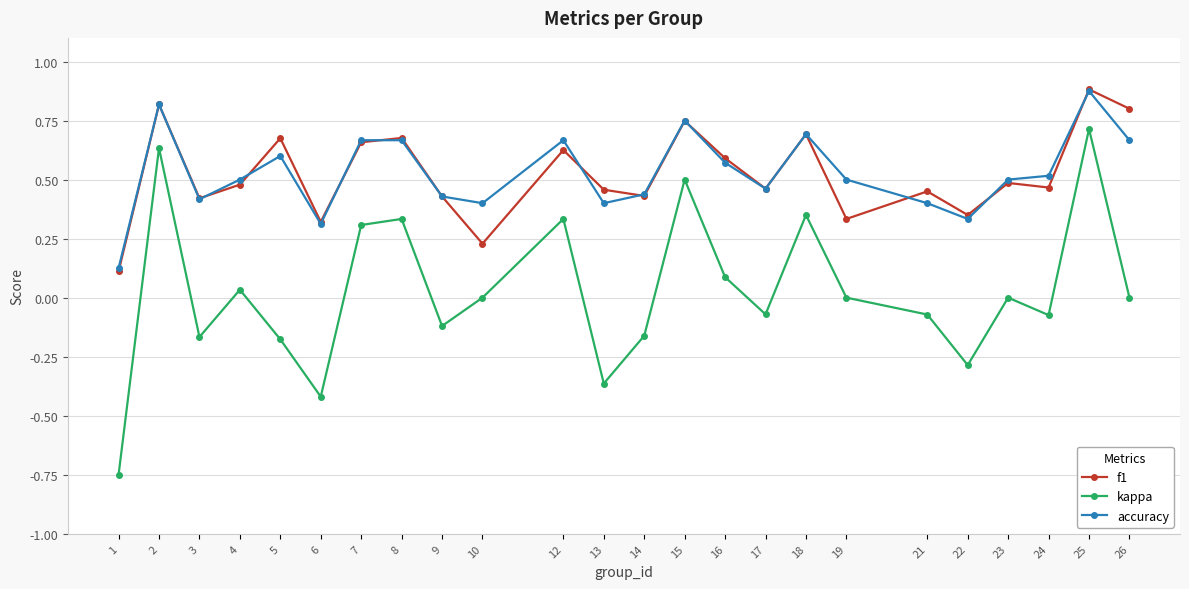

What are all the series names shown in the legend?

f1, kappa, accuracy